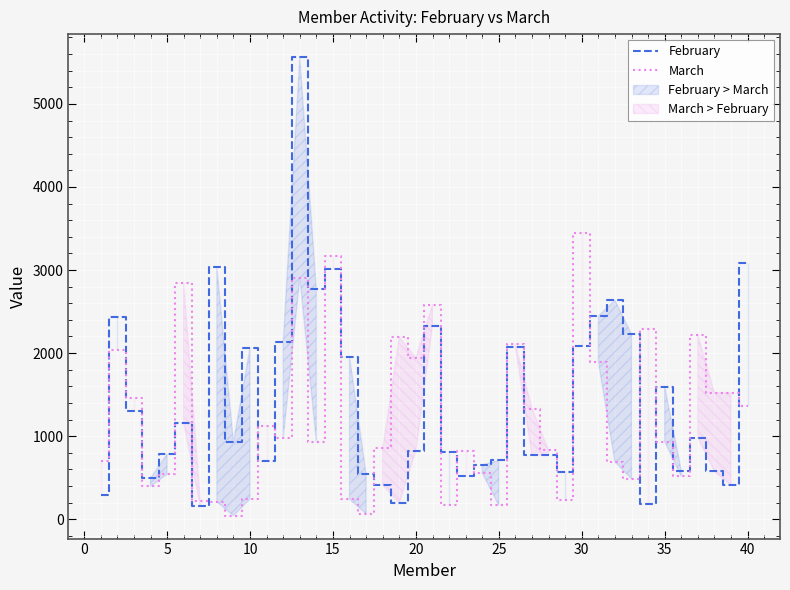

At how many categories does at least one series exceed 3837?

1